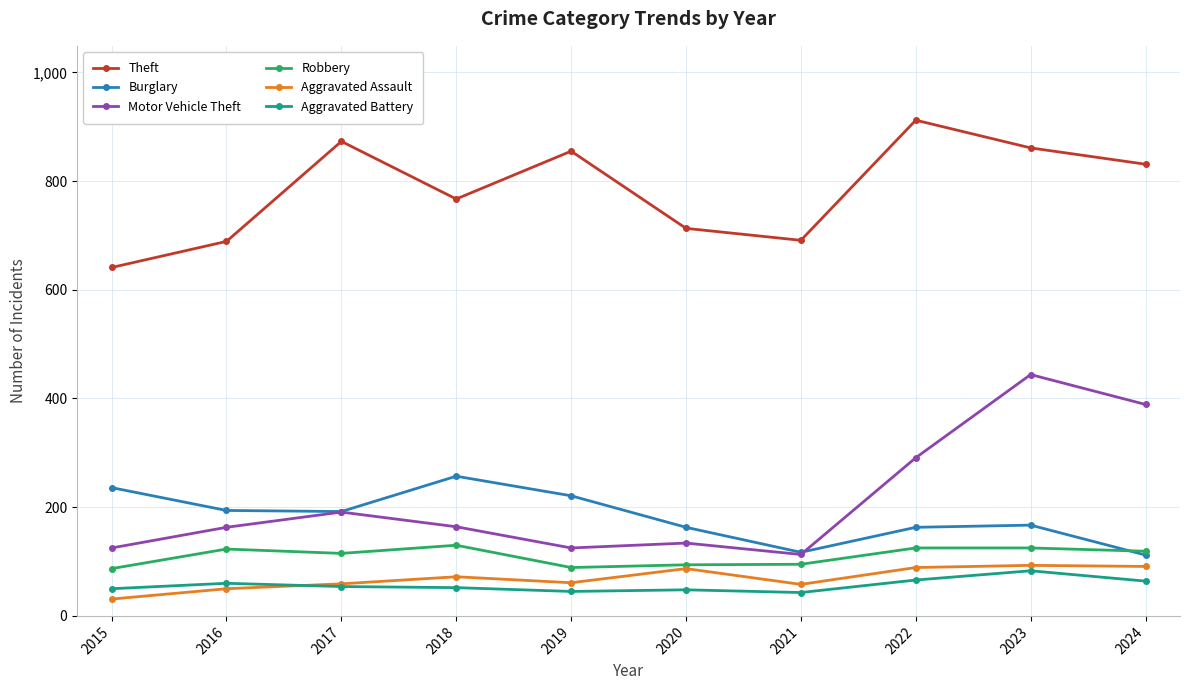

Between 2015 and 2022, which series saw the biggest shift?

Theft